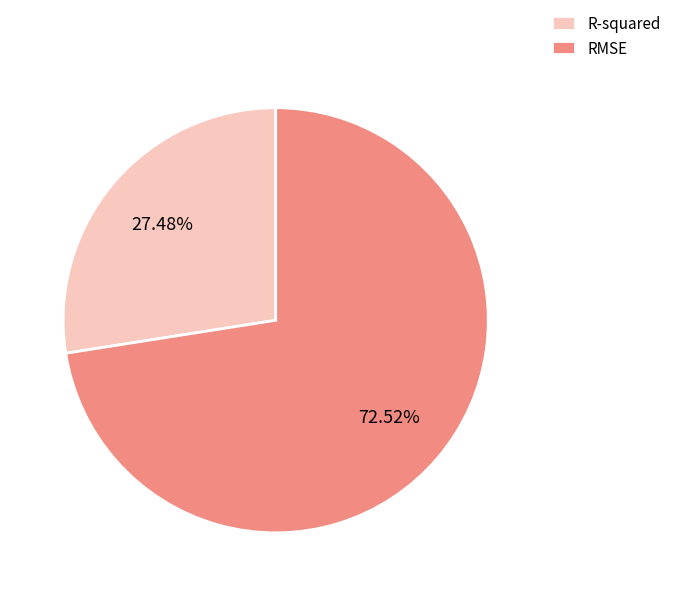

To the nearest percent, what is the combined percentage of R-squared and RMSE?

100%